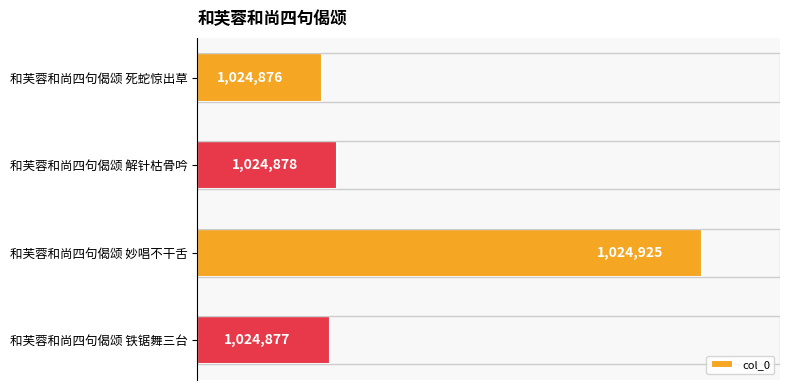

What is the difference between the maximum and minimum values?

49